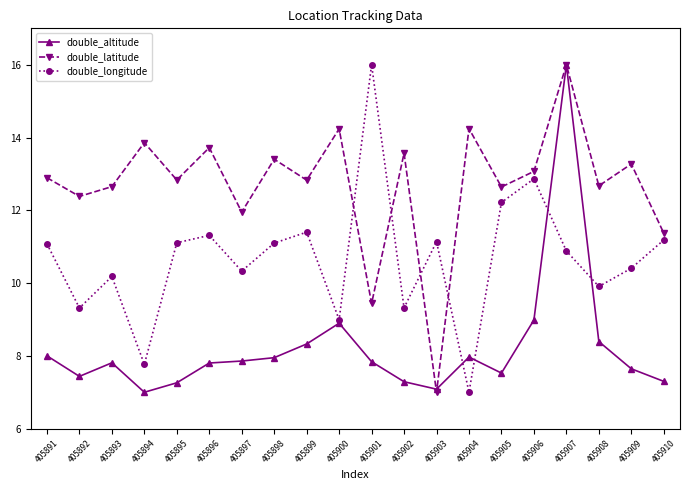

How many data points does each series have?

20